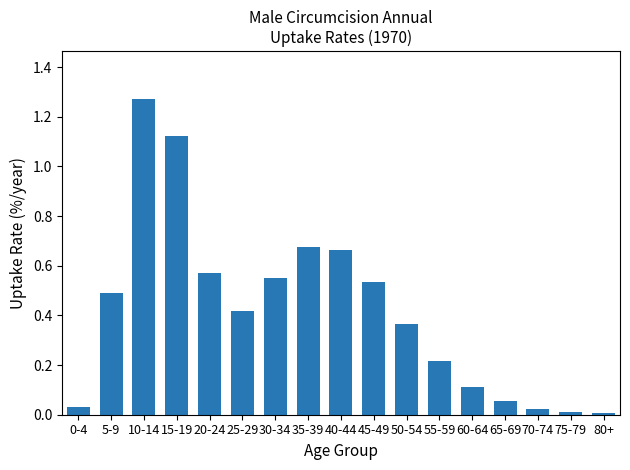

Is it true that the value at 5-9 is 0.5?

True